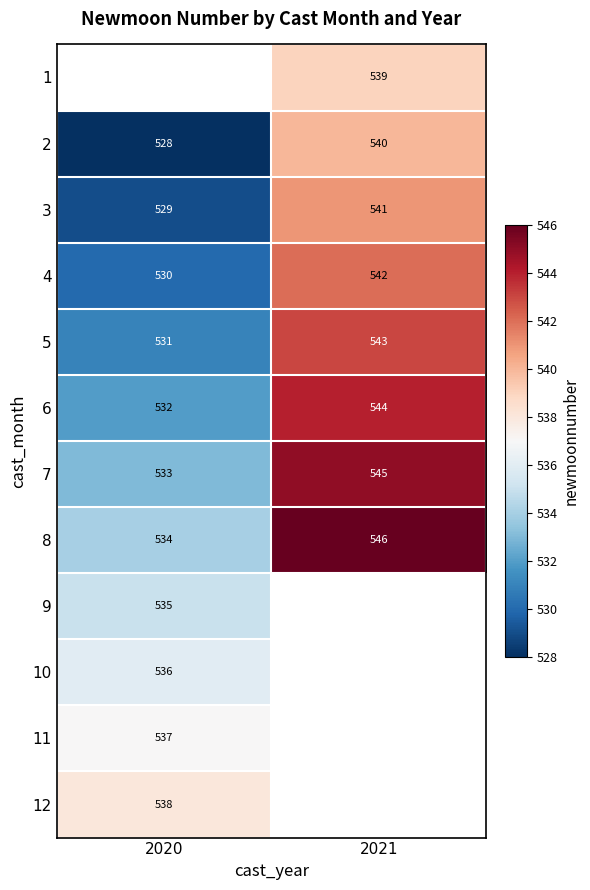

The value of 6 at 2021 is 544. True or false?

True